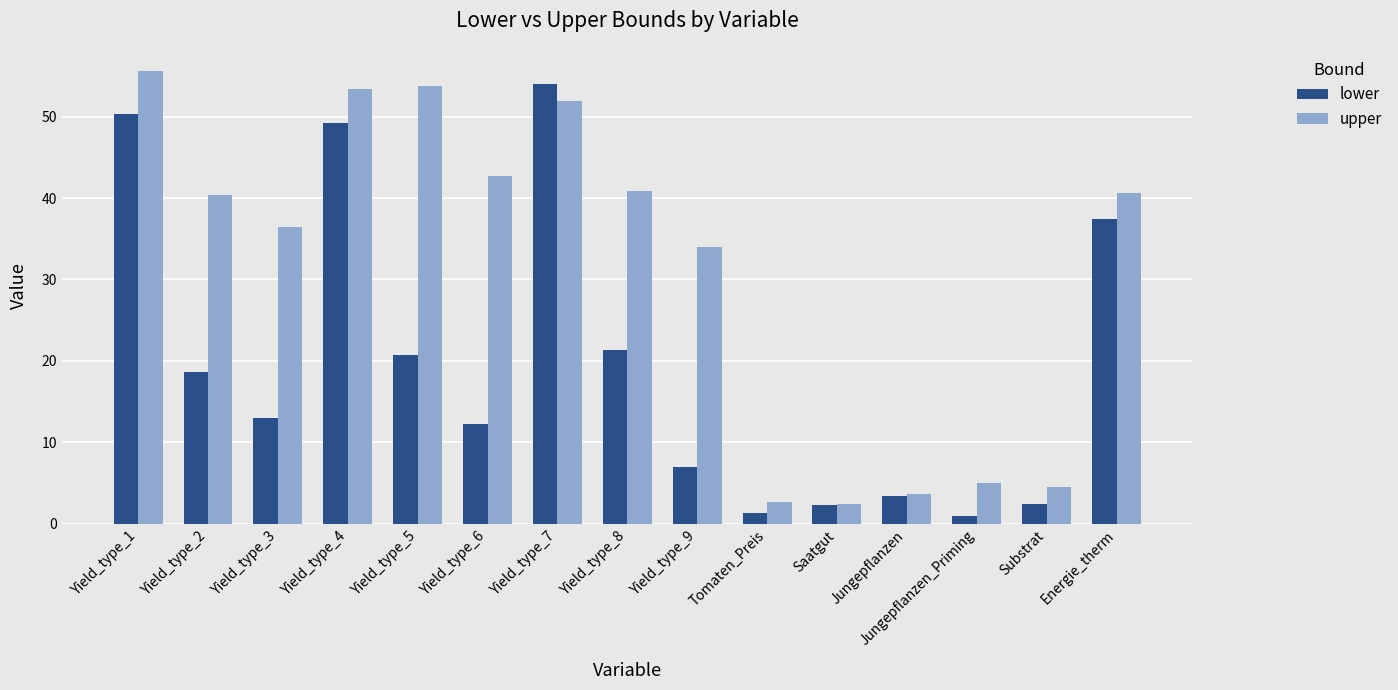

What is the approximate value of lower at Substrat?

2.4